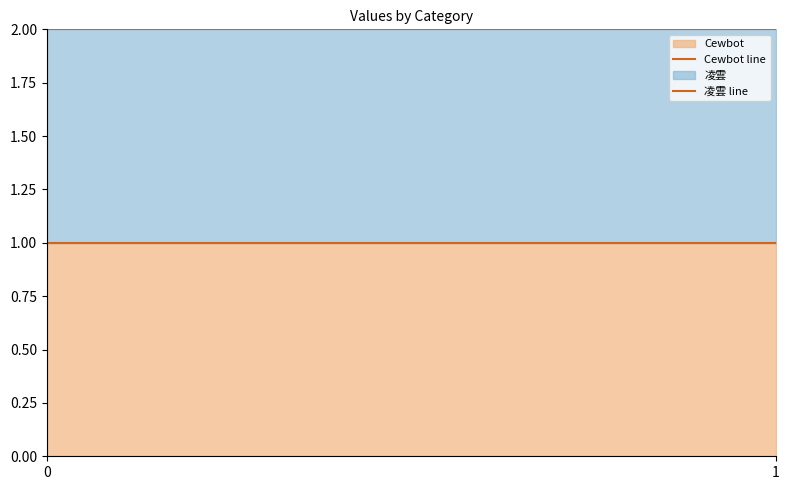

Reading left to right, list all the values displayed in this chart.

Cewbot line: 1	1
凌雲 line: 2	2